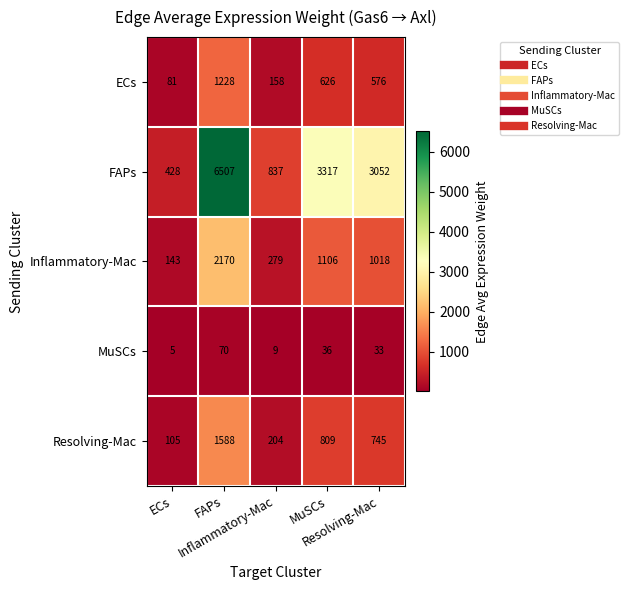

What is the greatest value displayed?

6507